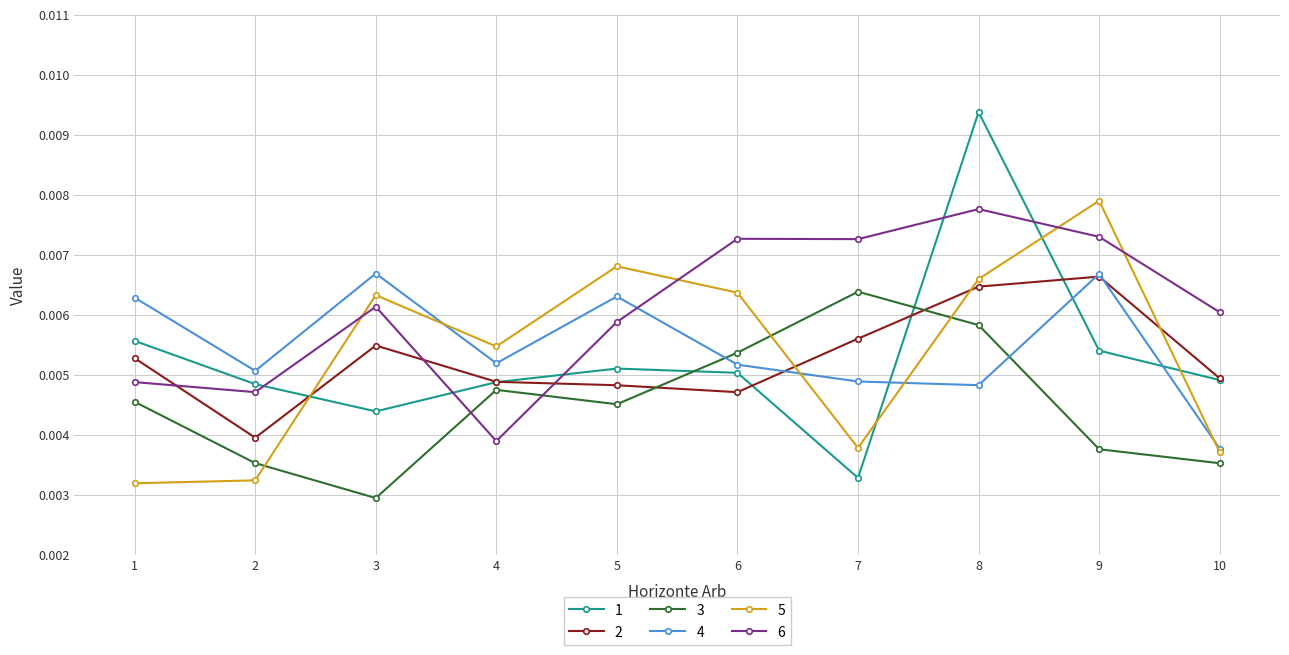

Does the chart display data point markers on the line(s)?

Yes